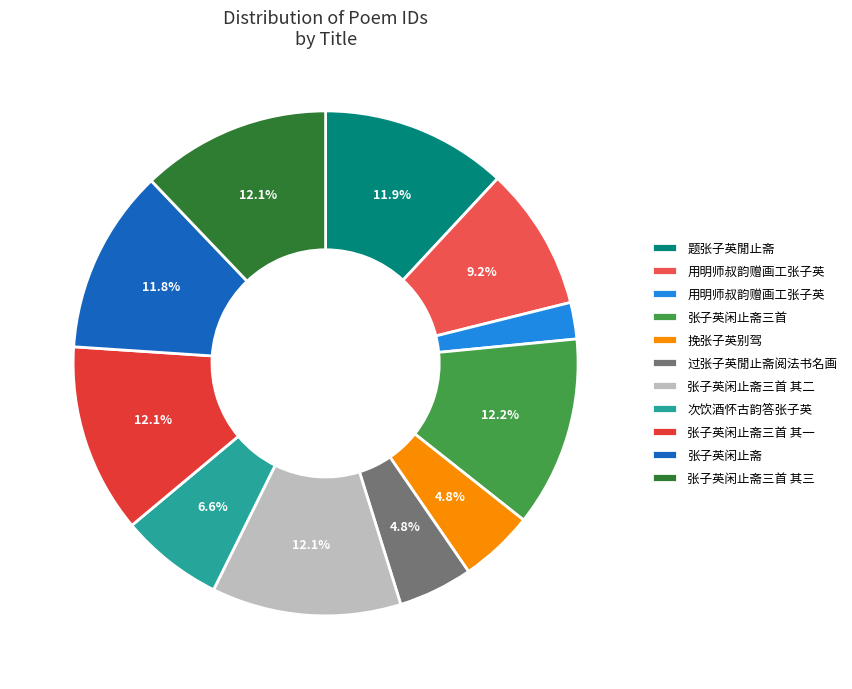

Rank the categories by value from highest to lowest.

张子英闲止斋三首, 张子英闲止斋三首 其三, 张子英闲止斋三首 其二, 张子英闲止斋三首 其一, 题张子英閒止斋, 张子英闲止斋, 用明师叔韵赠画工张子英, 次饮酒怀古韵答张子英, 挽张子英别驾, 过张子英閒止斋阅法书名画, 用明师叔韵赠画工张子英